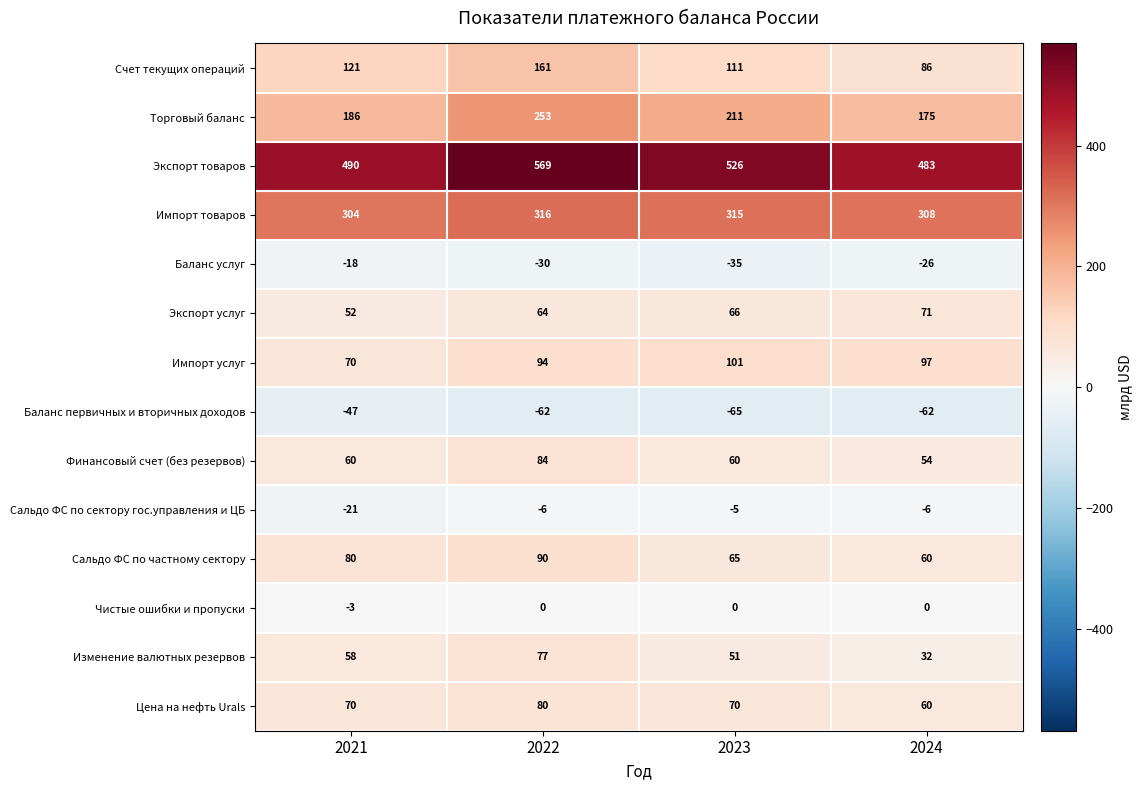

List the labels in order of Импорт услуг value, largest first.

2023, 2024, 2022, 2021